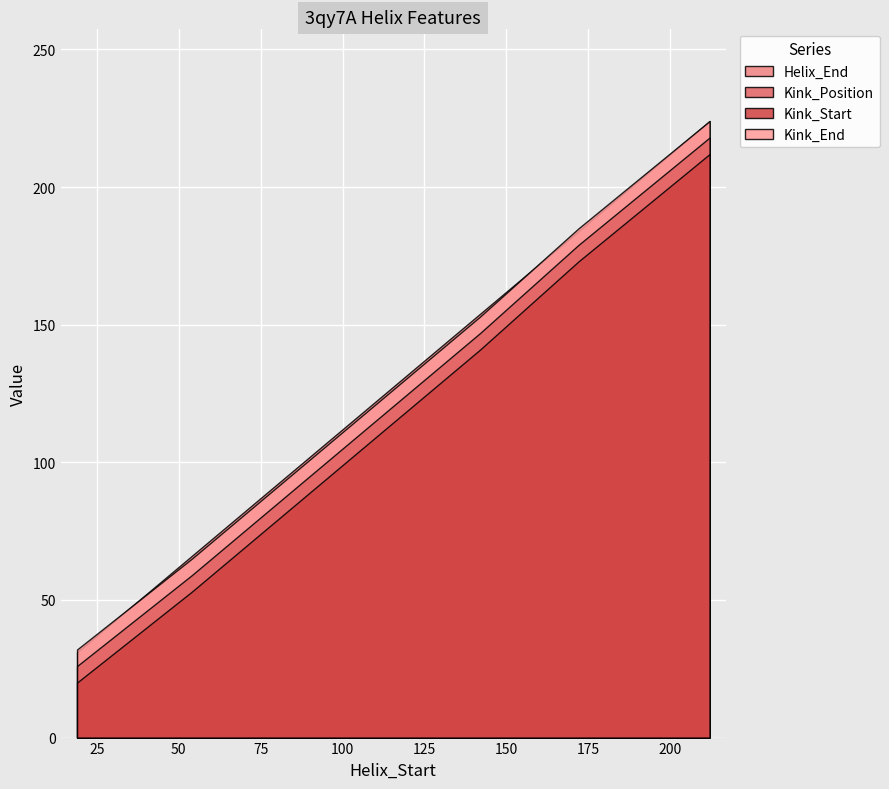

True or false: Kink_Position and Kink_Start cross at least once.

False